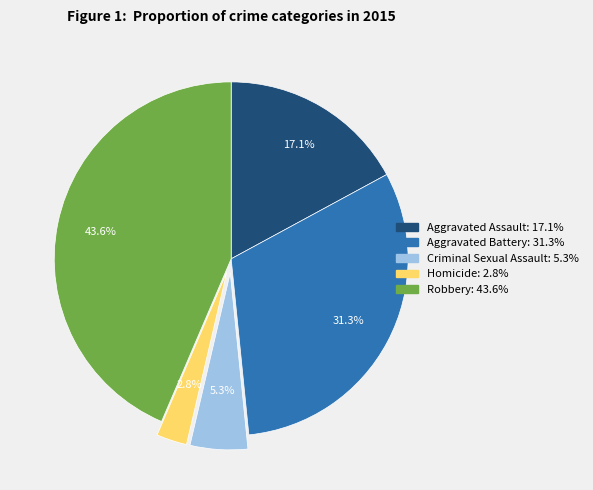

To the nearest percent, what is the average slice percentage?

20%